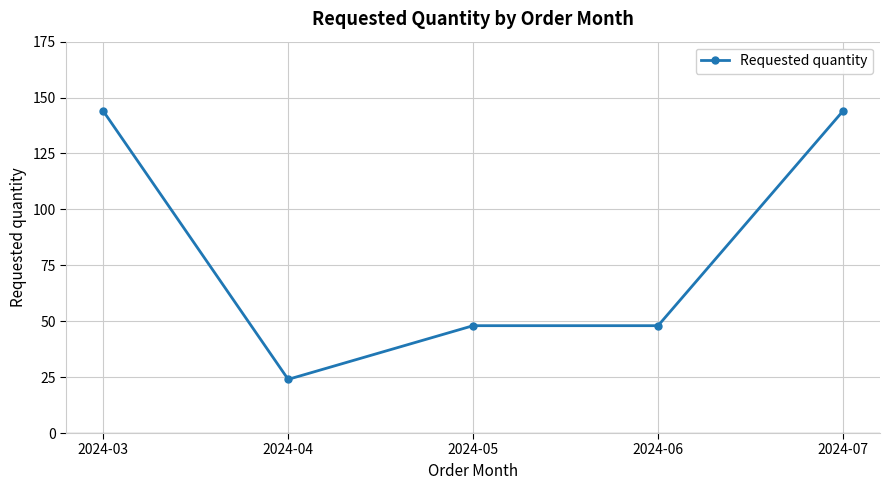

Count the number of categories in the chart.

5